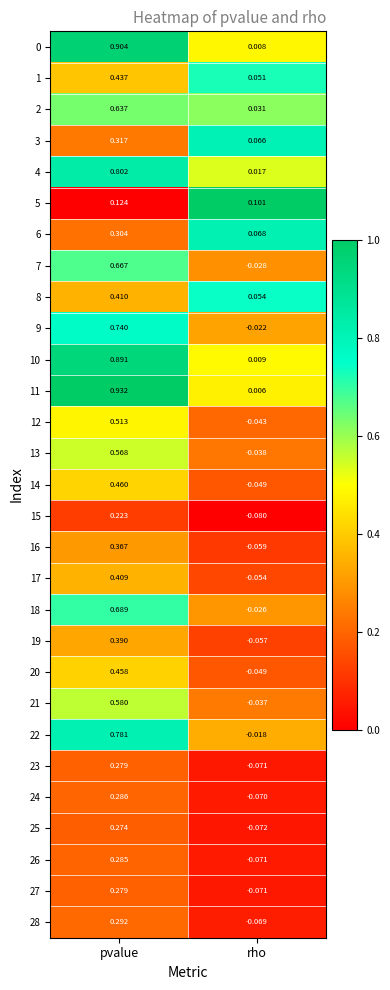

At how many categories does at least one series exceed 0?

2